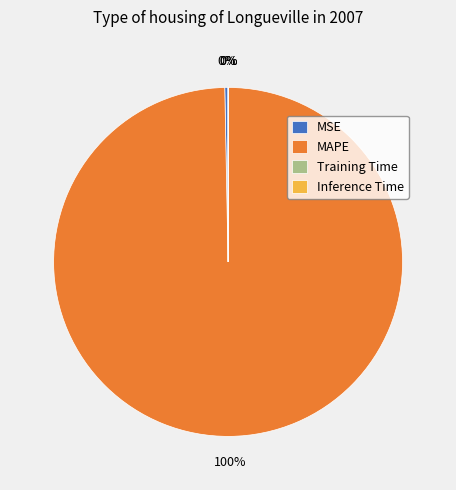

True or false: MSE accounts for 0% of the total.

True